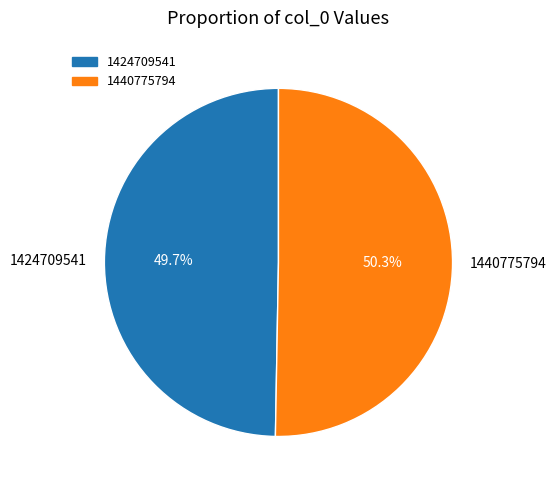

How many slices are in this pie chart?

2